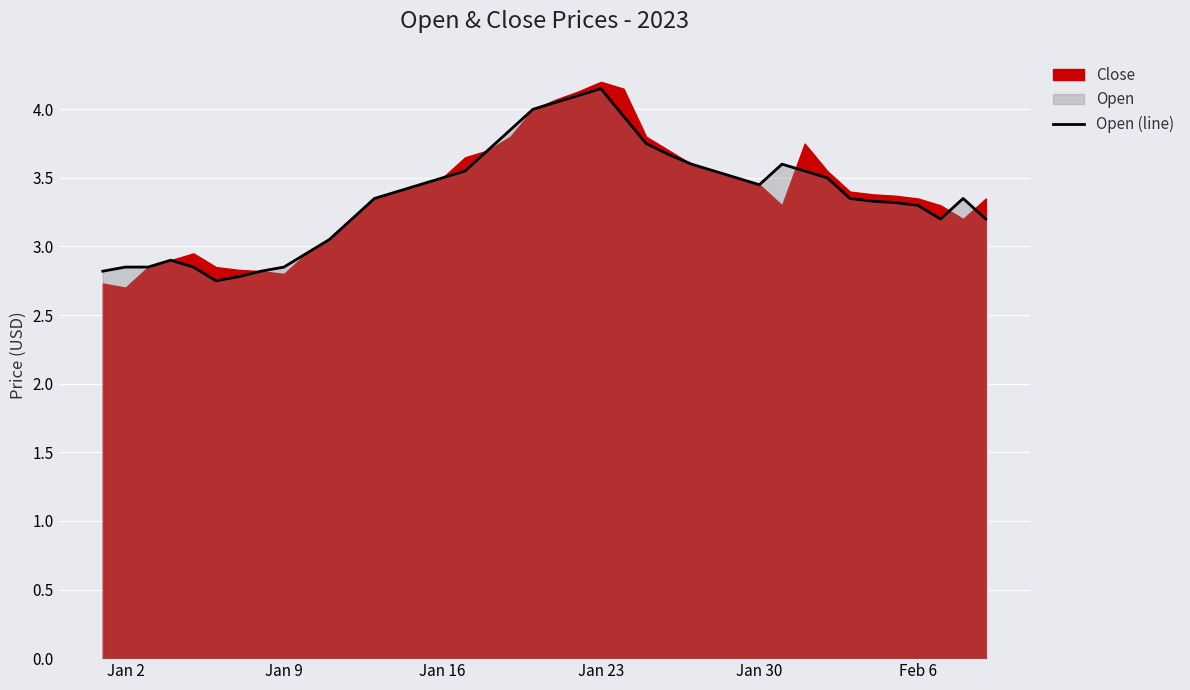

Is it true that Open (line) equals 3.5 at Jan 16?

True